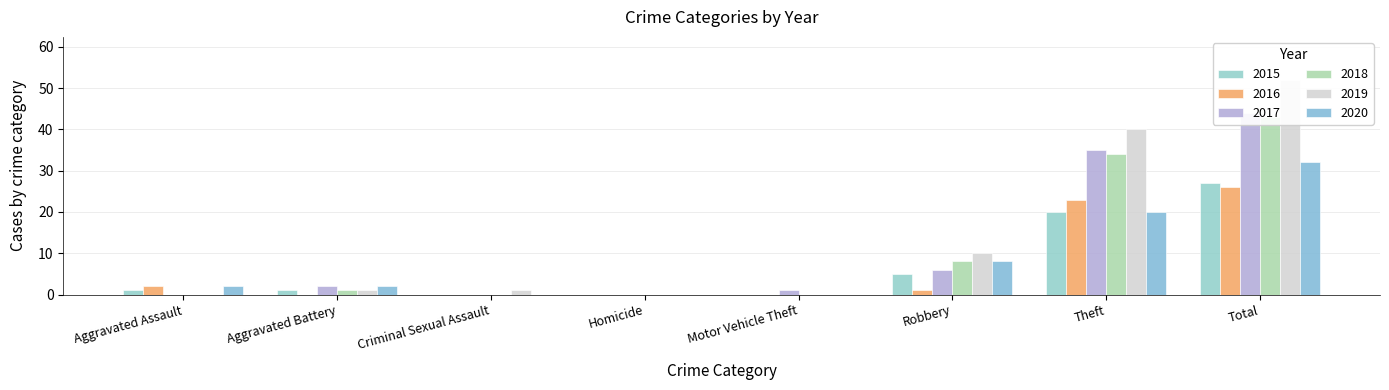

What is the sum of all 2017 values?

88